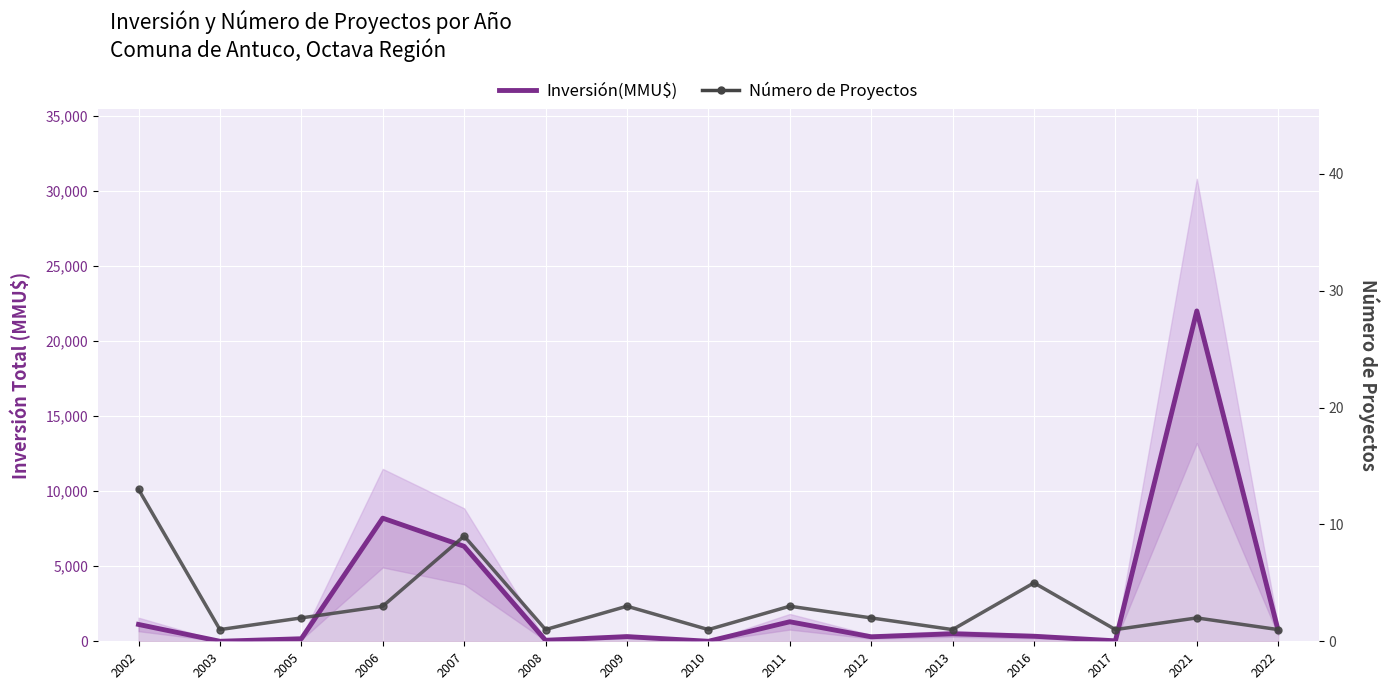

At which category does Número de Proyectos reach its first local peak?

2007